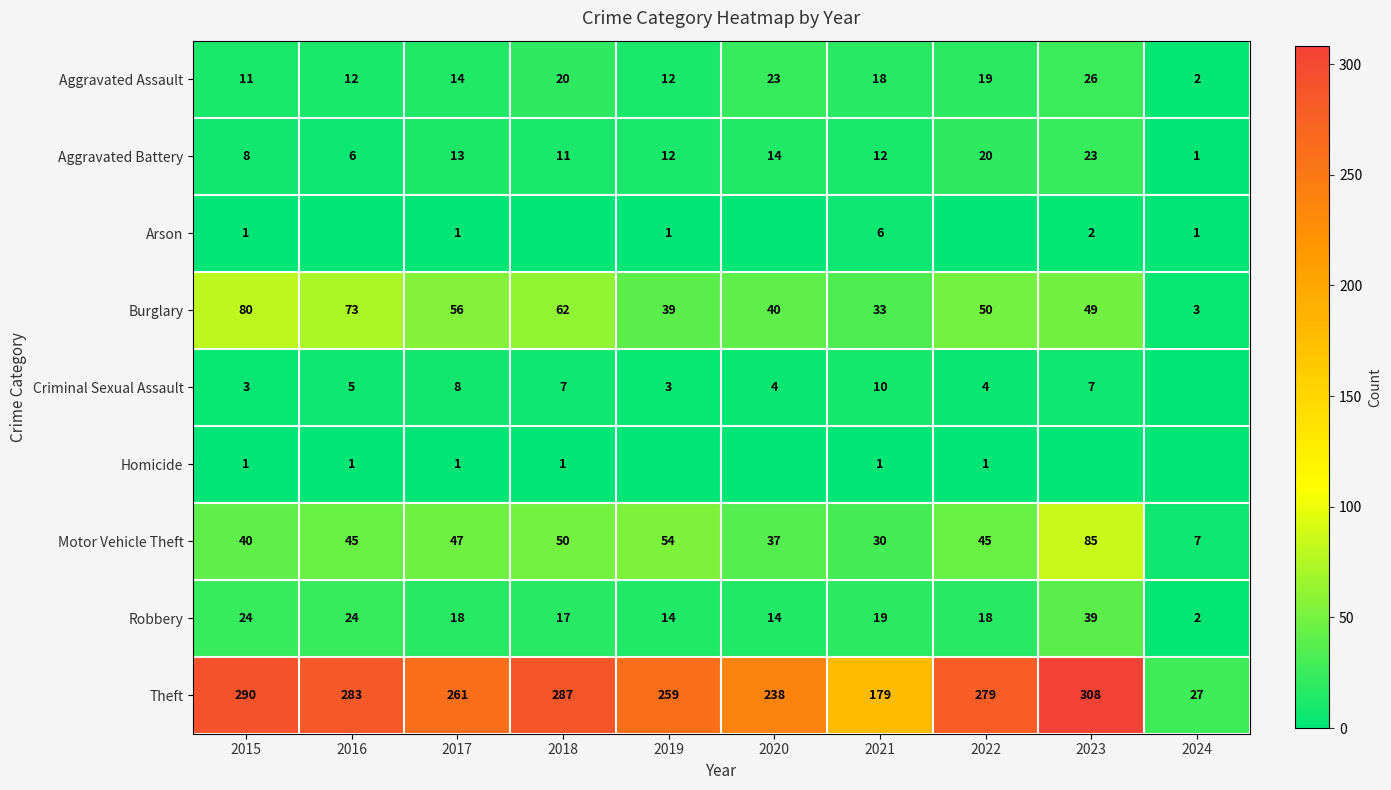

Which category has the lowest value in the Motor Vehicle Theft series?

2024